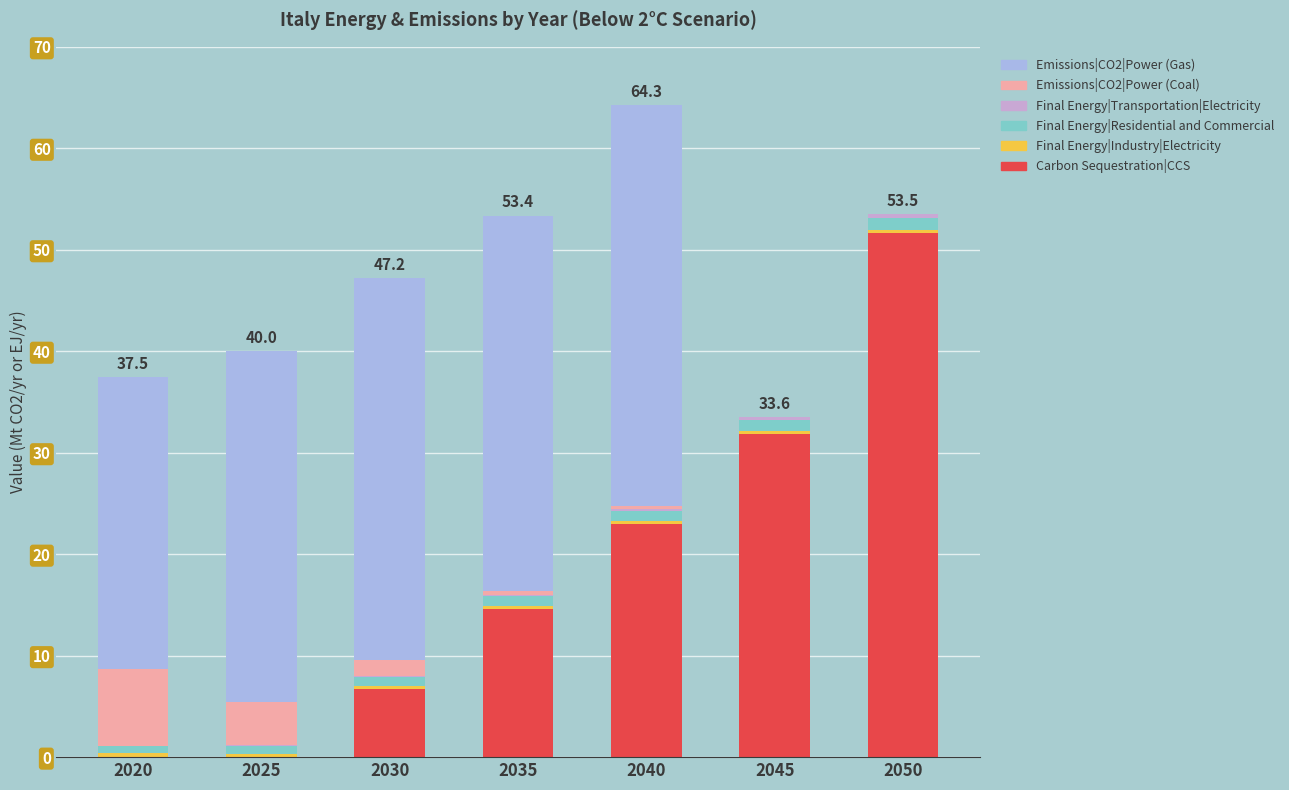

Are the bars horizontal?

No